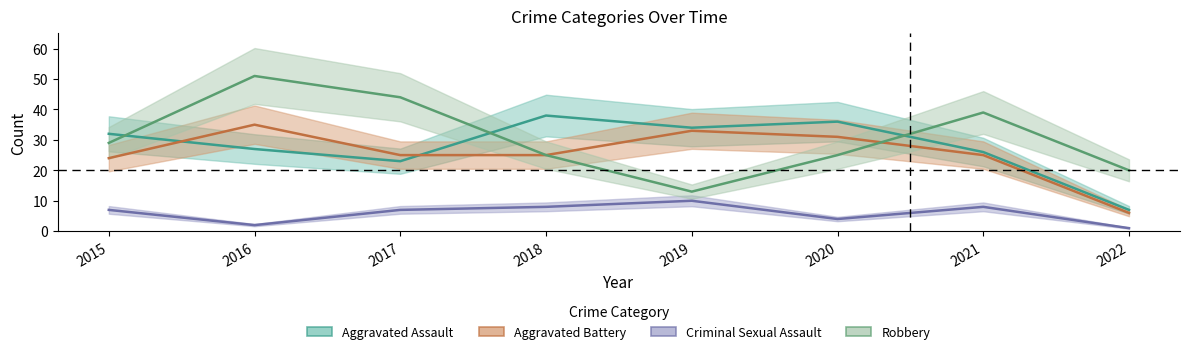

Reading right to left, transcribe all the data shown in this chart.

Aggravated Assault: 7	26	36	34	38	23	27	32
Aggravated Battery: 6	25	31	33	25	25	35	24
Criminal Sexual Assault: 1	8	4	10	8	7	2	7
Robbery: 20	39	25	13	25	44	51	29